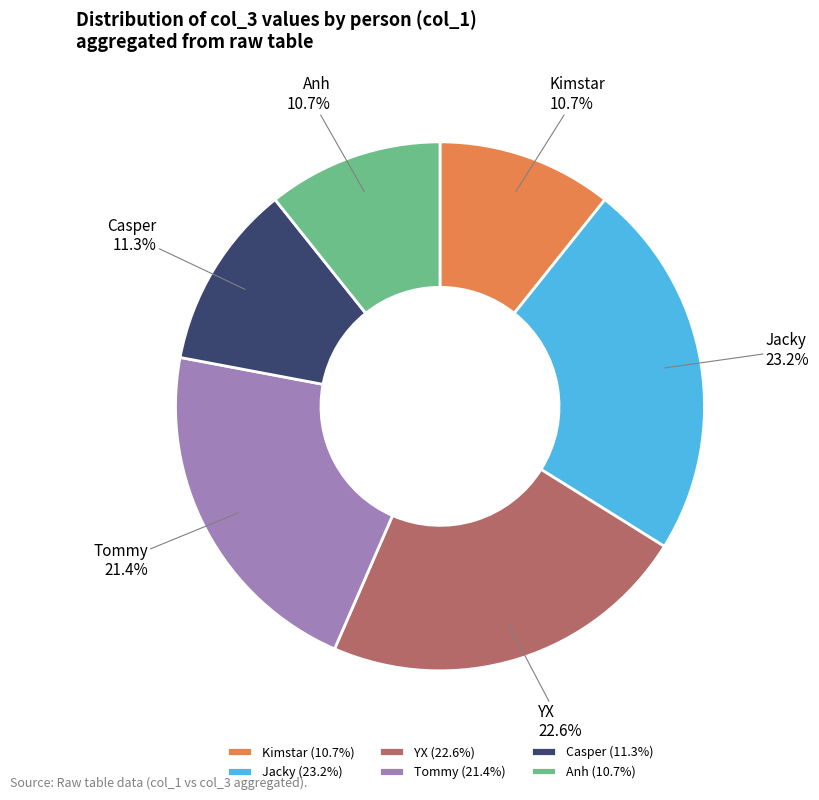

Is Anh (10.7%) the majority of the pie?

No